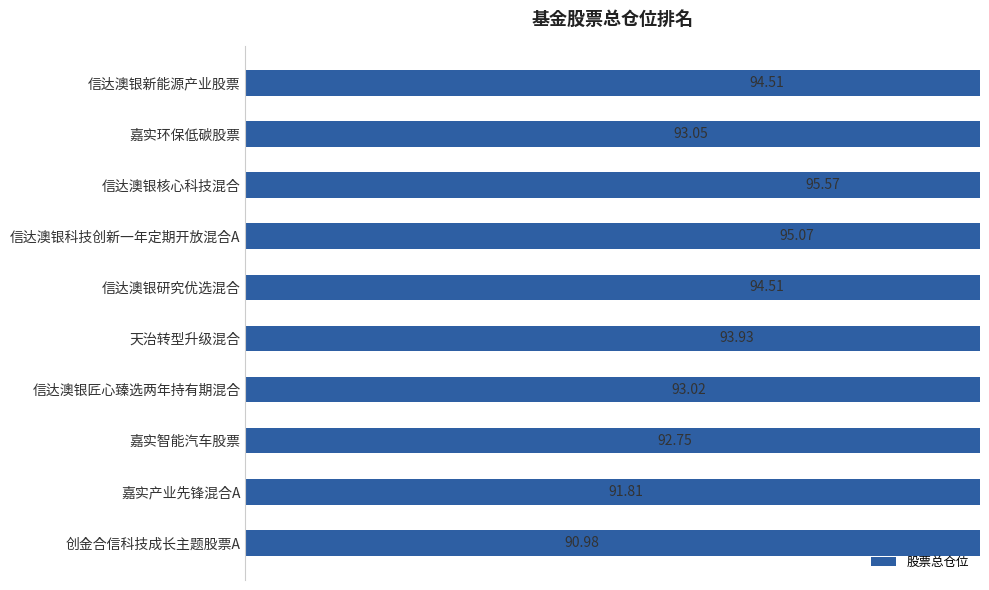

Reading right to left, extract all data points from this chart.

91.0	91.8	92.8	93.0	93.9	94.5	95.1	95.6	93.1	94.5